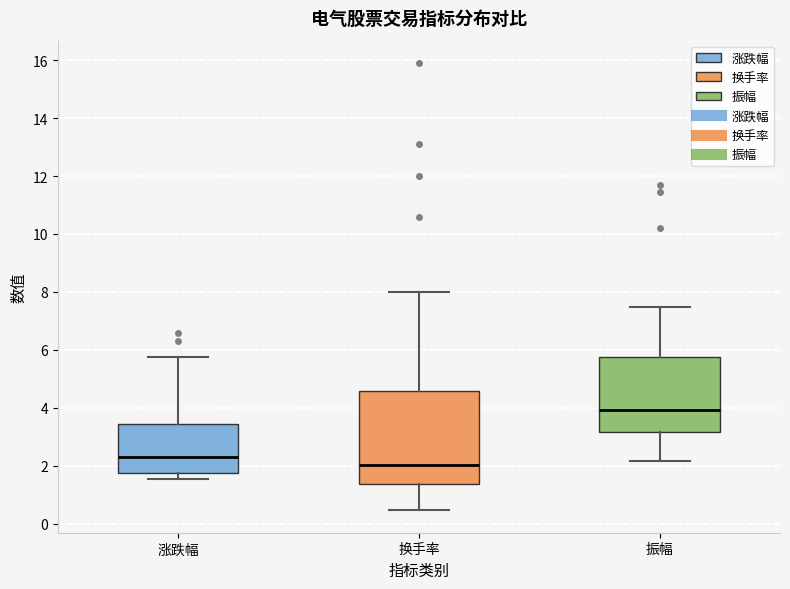

Comparing the boxes themselves (not the whiskers), which one is the tallest?

换手率